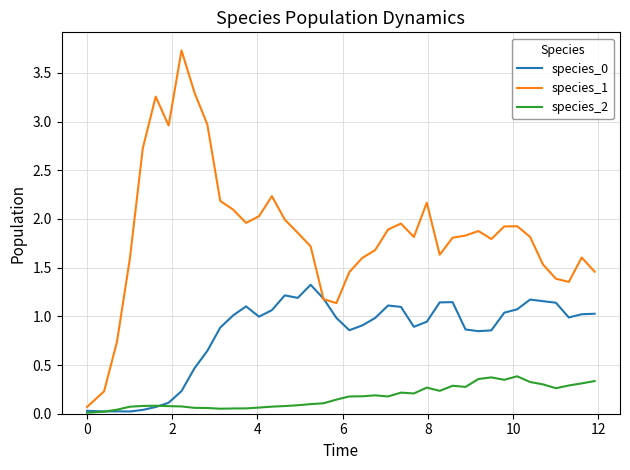

What is the maximum value shown in the chart?

3.7